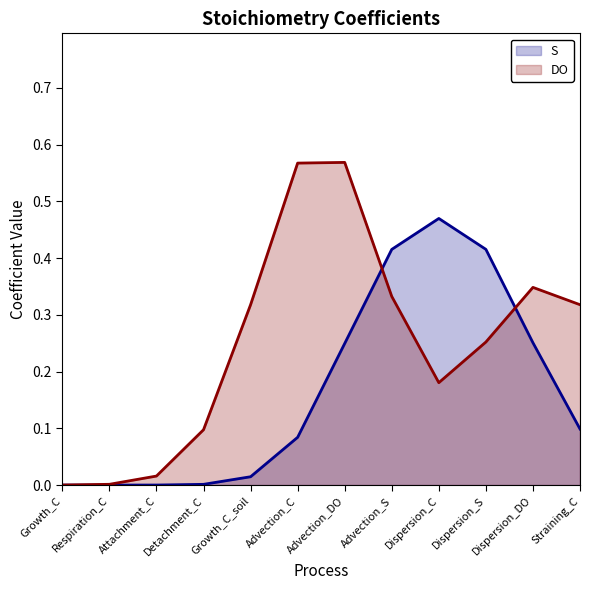

Count the S values in the range 0 to 1.

12